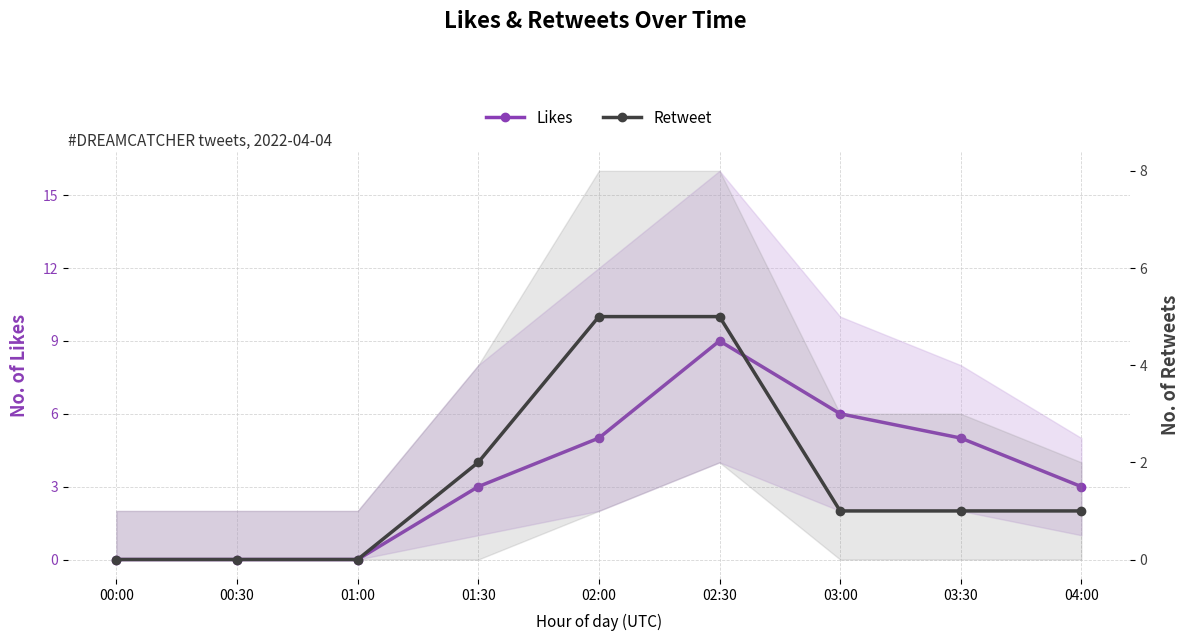

True or false: Likes and Retweet intersect in this chart.

False